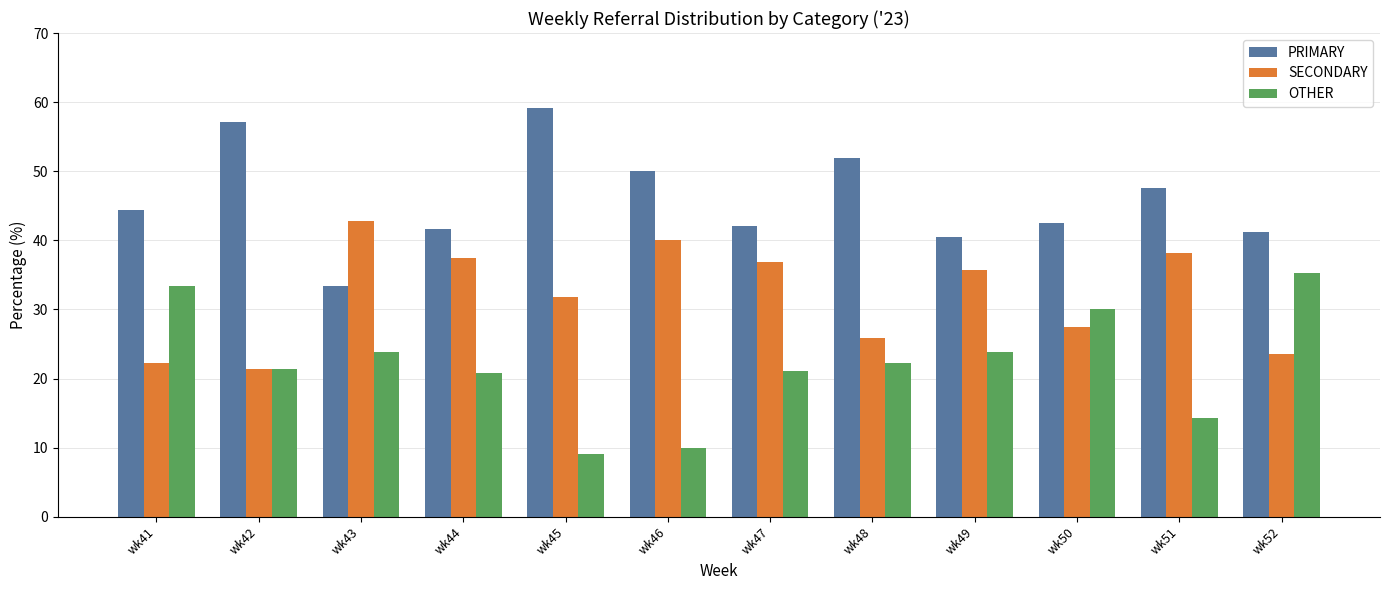

Which series has the largest total across all categories?

PRIMARY